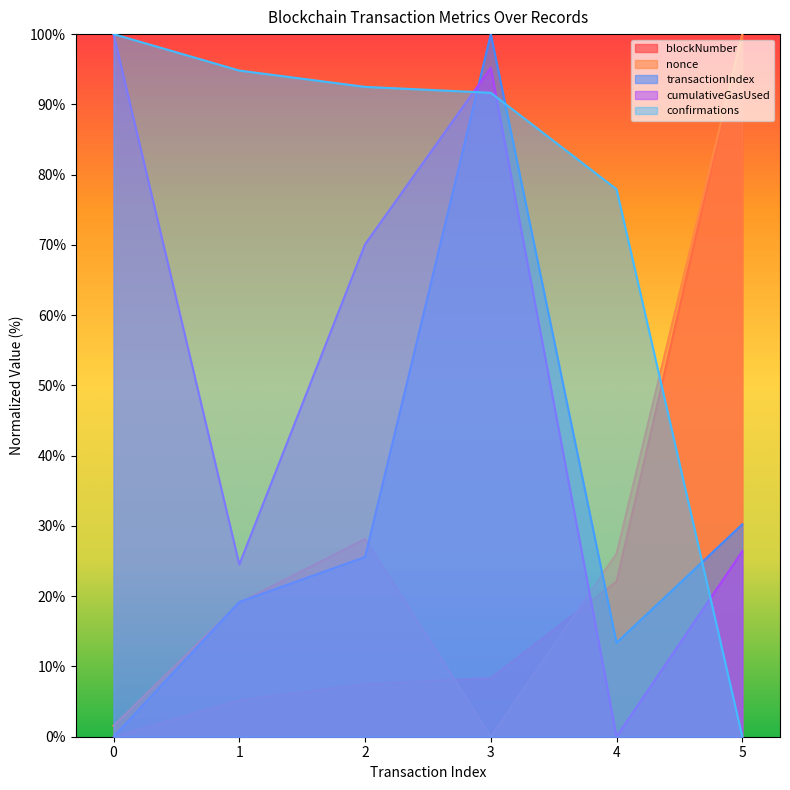

True or false: nonce and confirmations intersect in this chart.

True